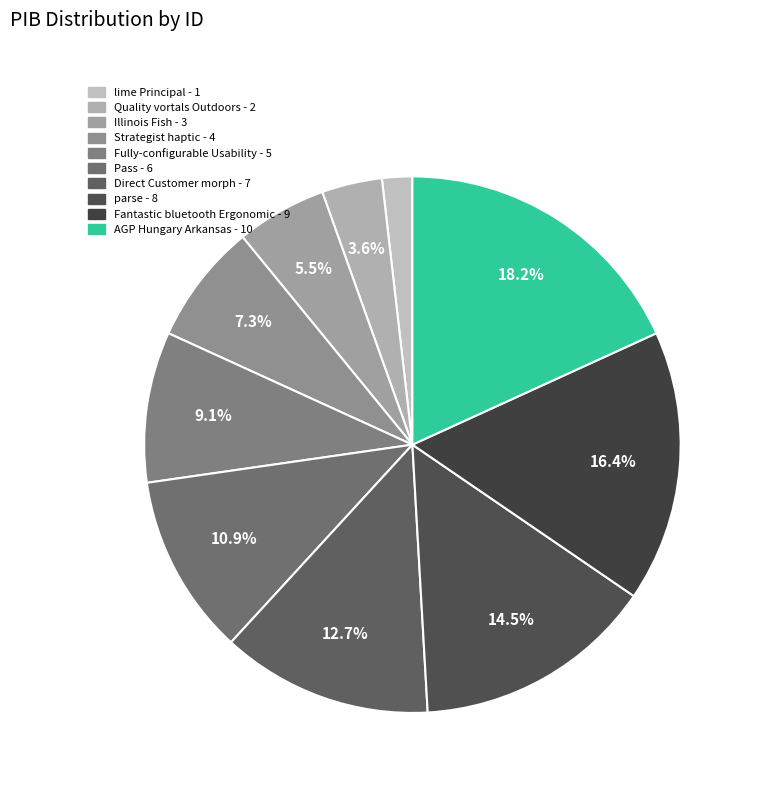

To the nearest percent, what is the difference between the Strategist haptic and Illinois Fish slice percentages?

2%